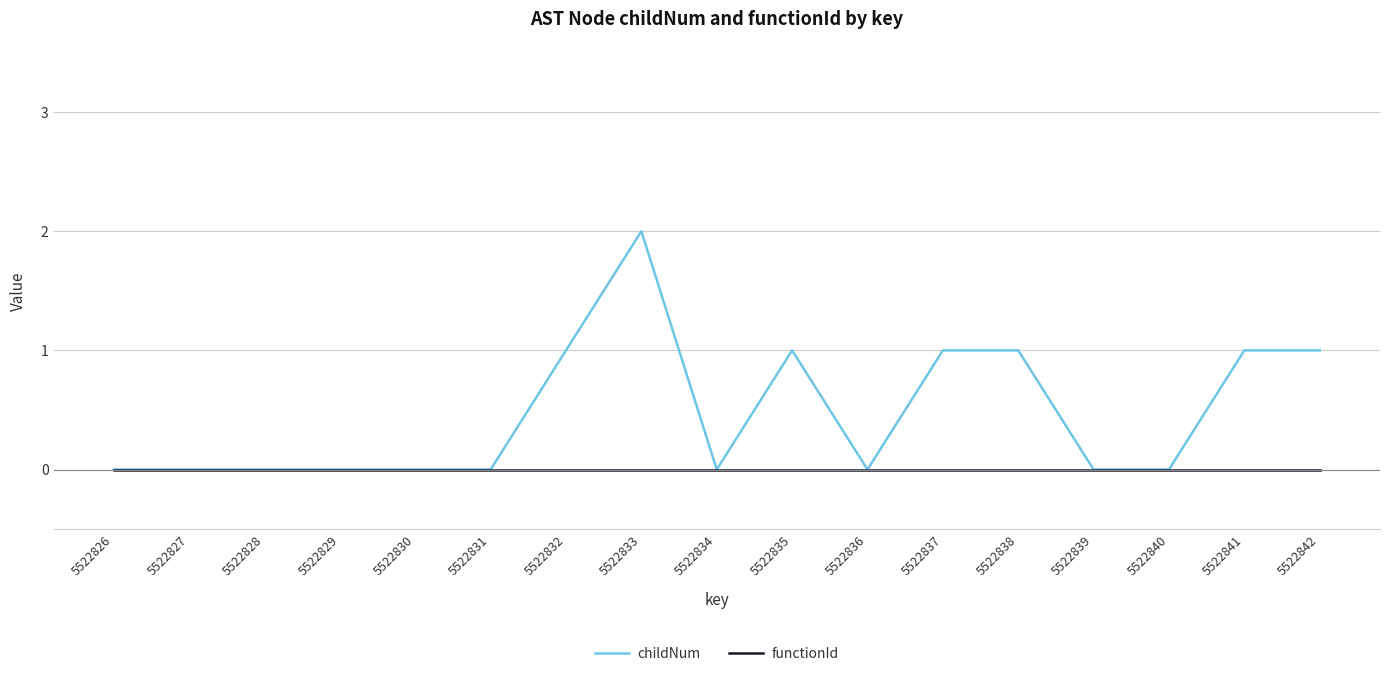

At which category is the sum across all series the highest?

5522833